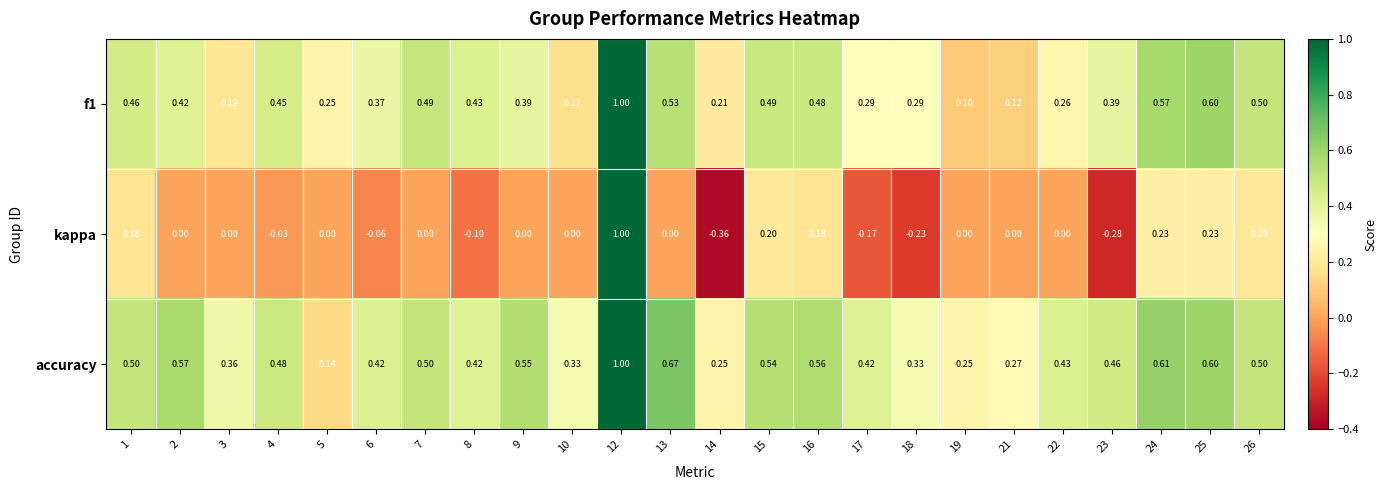

Rank the series by their average value, from lowest to highest.

kappa, f1, accuracy